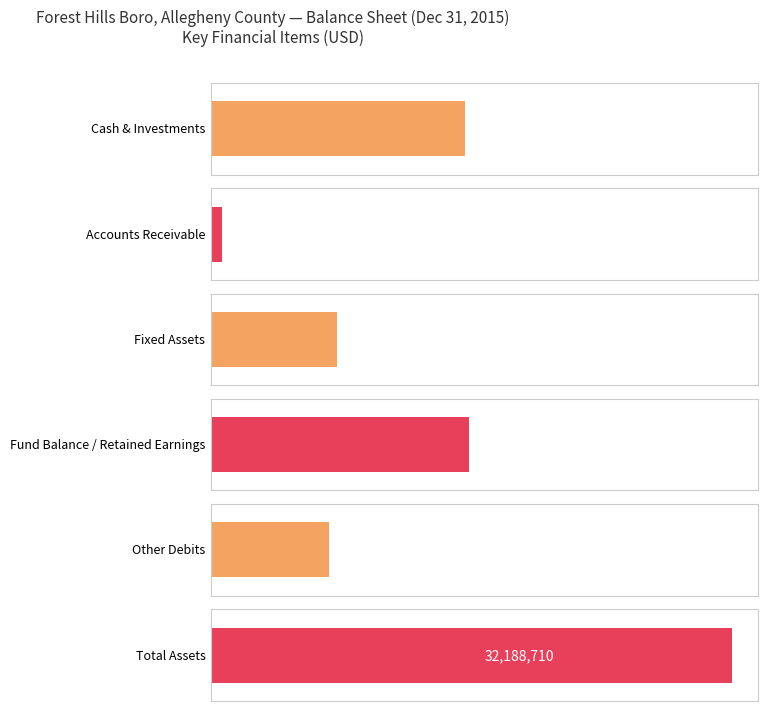

At which category is the sum across all series the highest?

Total